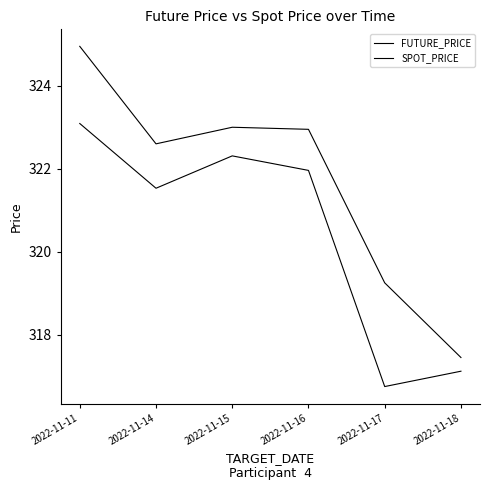

In SPOT_PRICE, how many points are higher than both neighbors (excluding endpoints)?

1